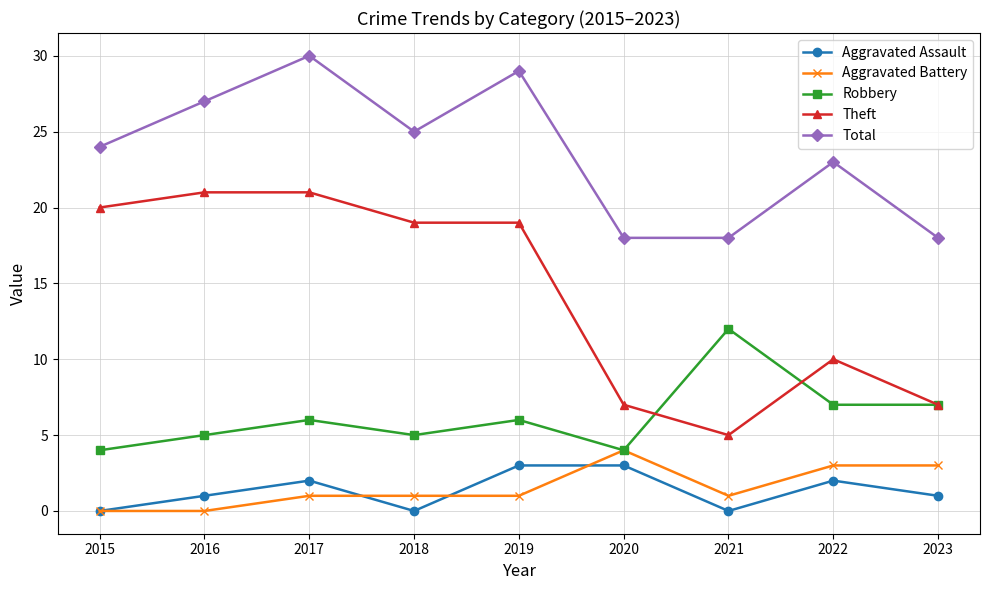

What is the maximum value for Aggravated Battery?

4